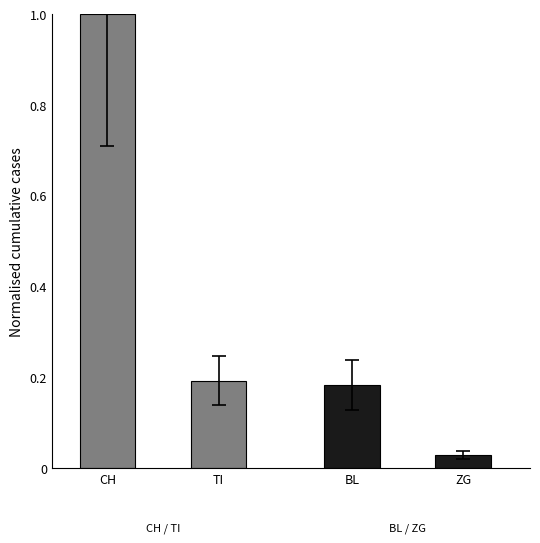

Is the value of CH at CH greater than the value of BL at TI?

Yes